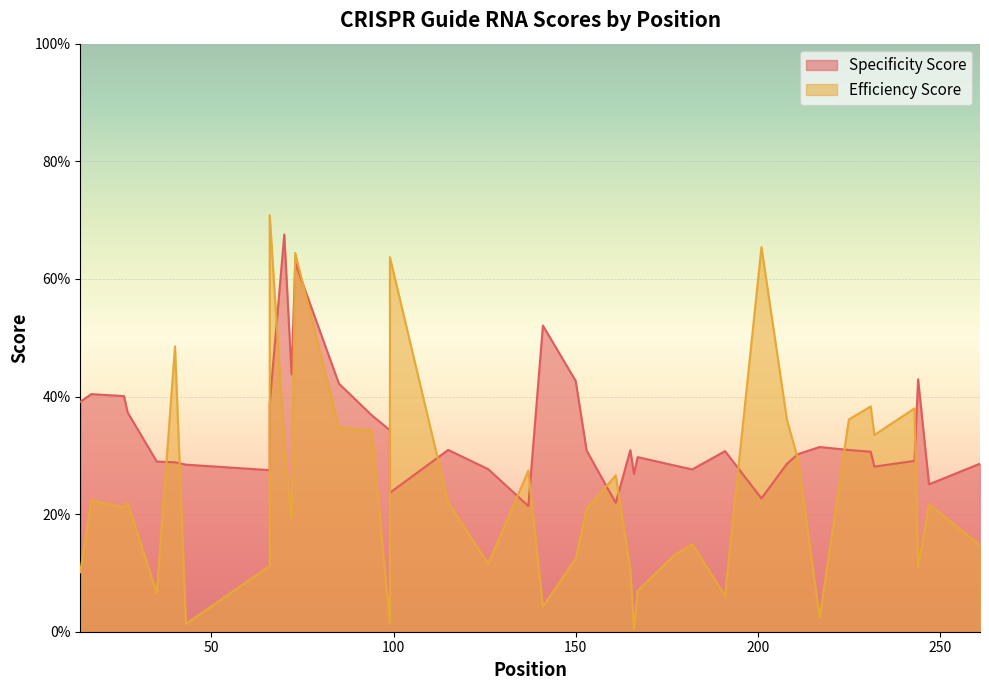

What are all the series names shown in the legend?

Specificity Score, Efficiency Score